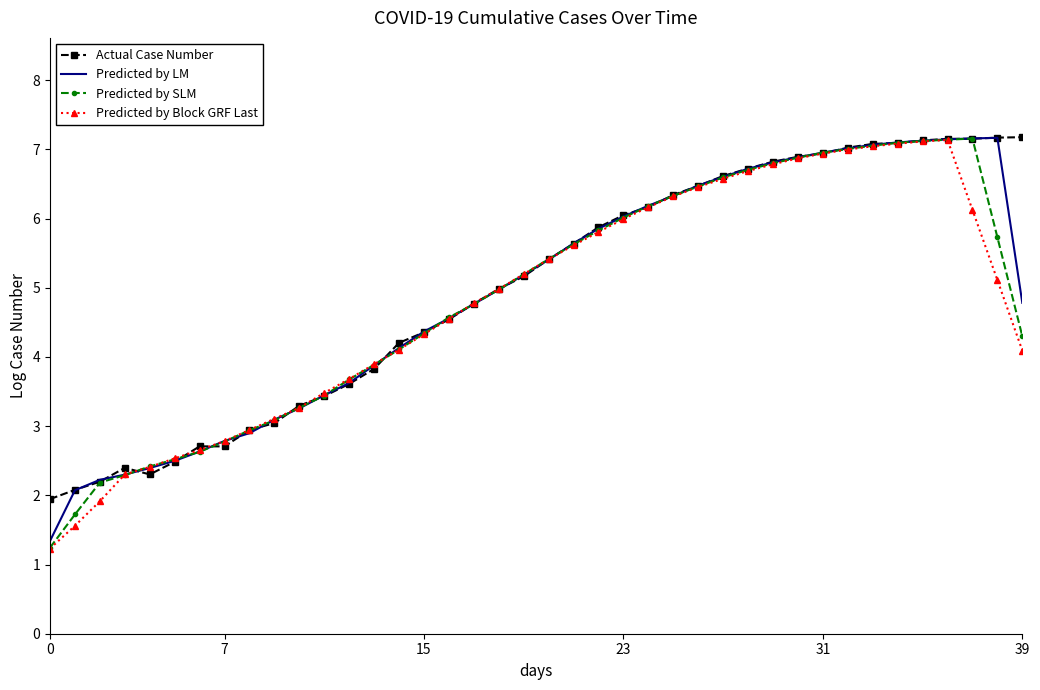

What is the minimum value for Predicted by Block GRF Last?

1.2